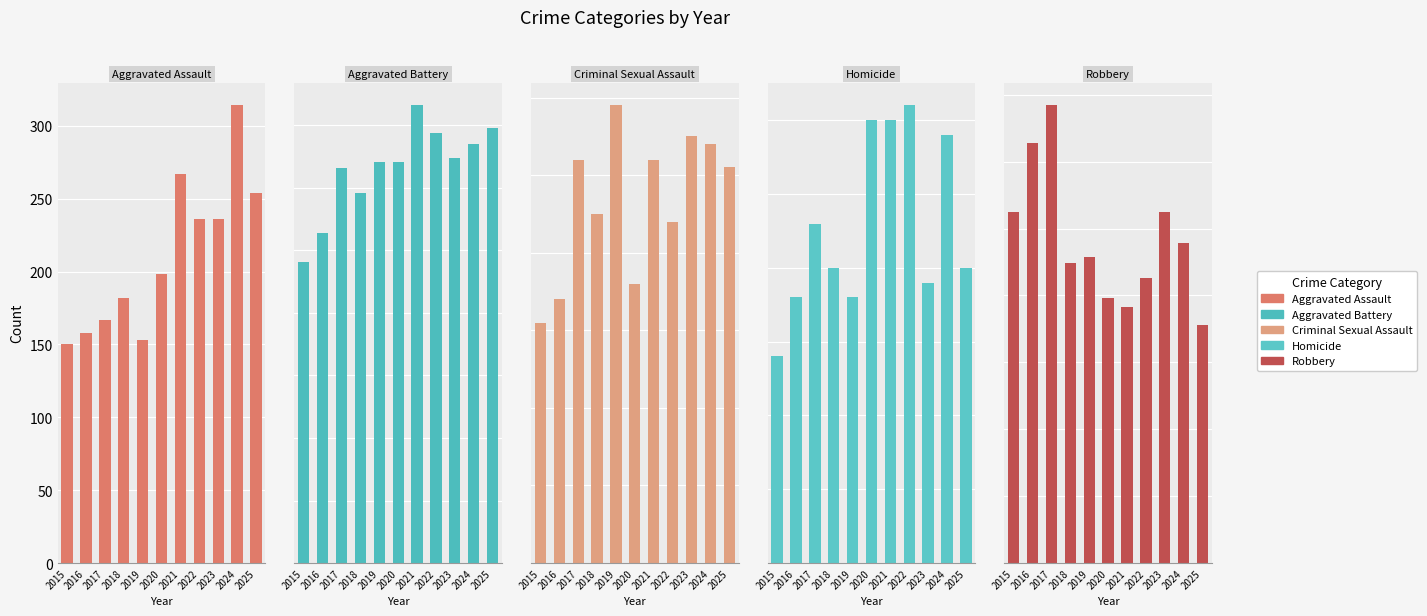

How many values in the Aggravated Battery series exceed 321?

5